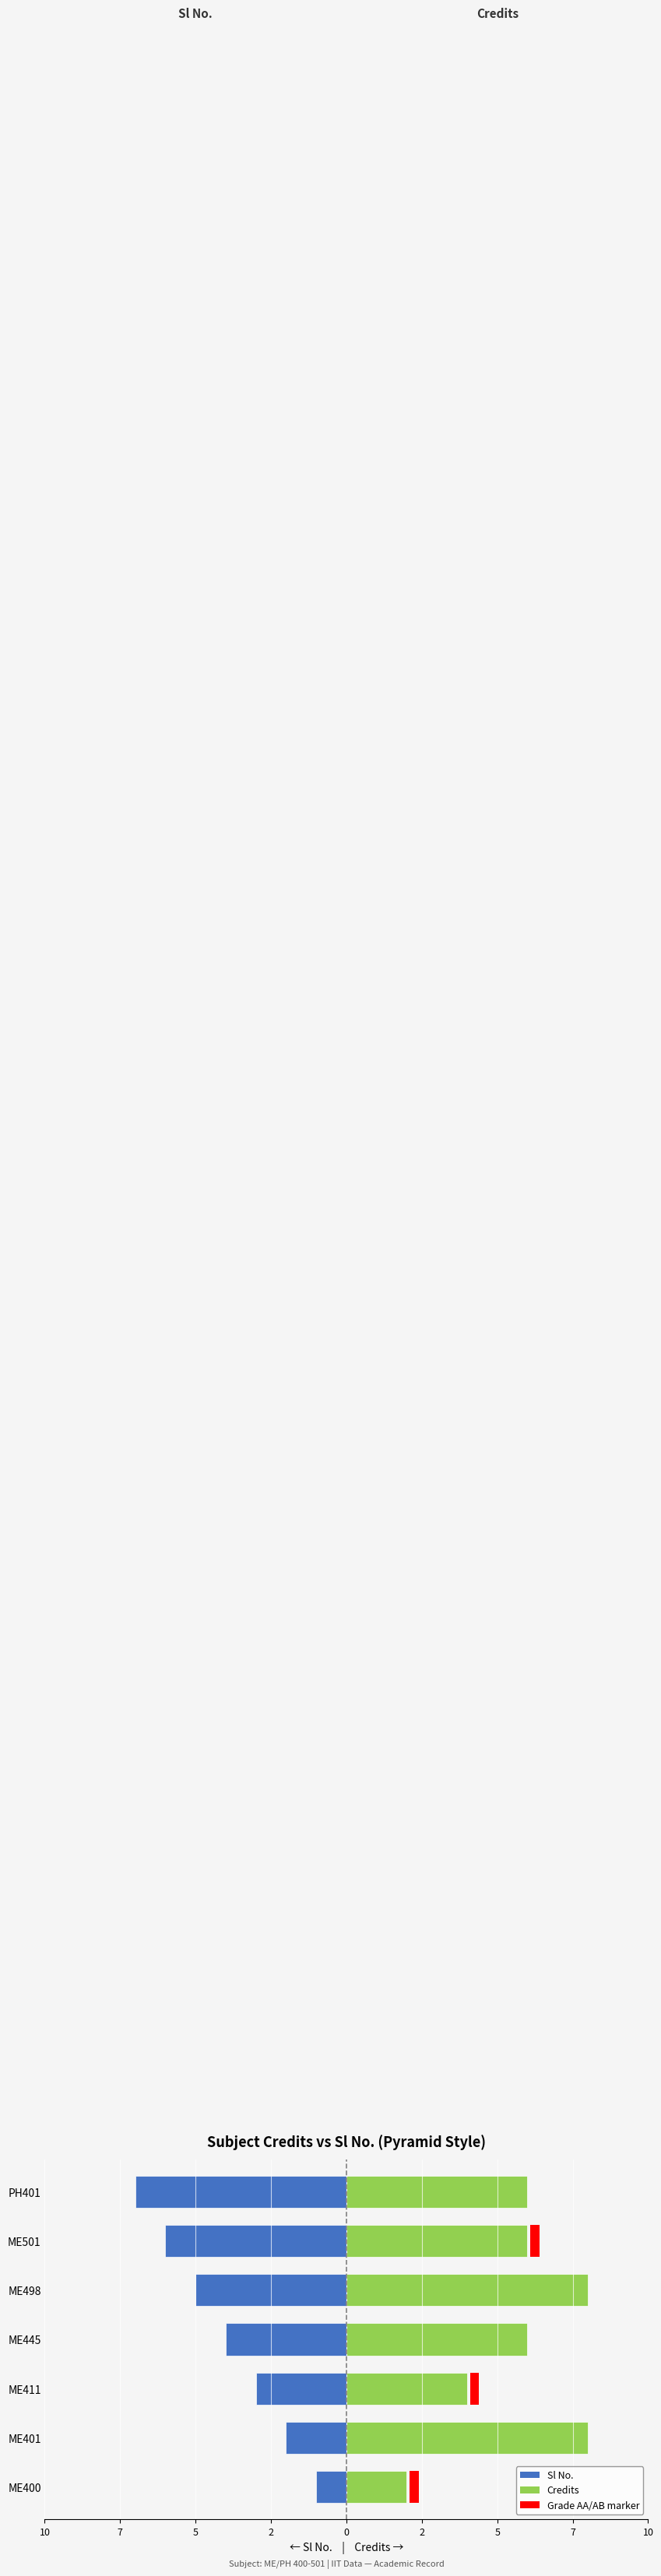

What is the difference between the maximum and minimum values in the Credits series?

6